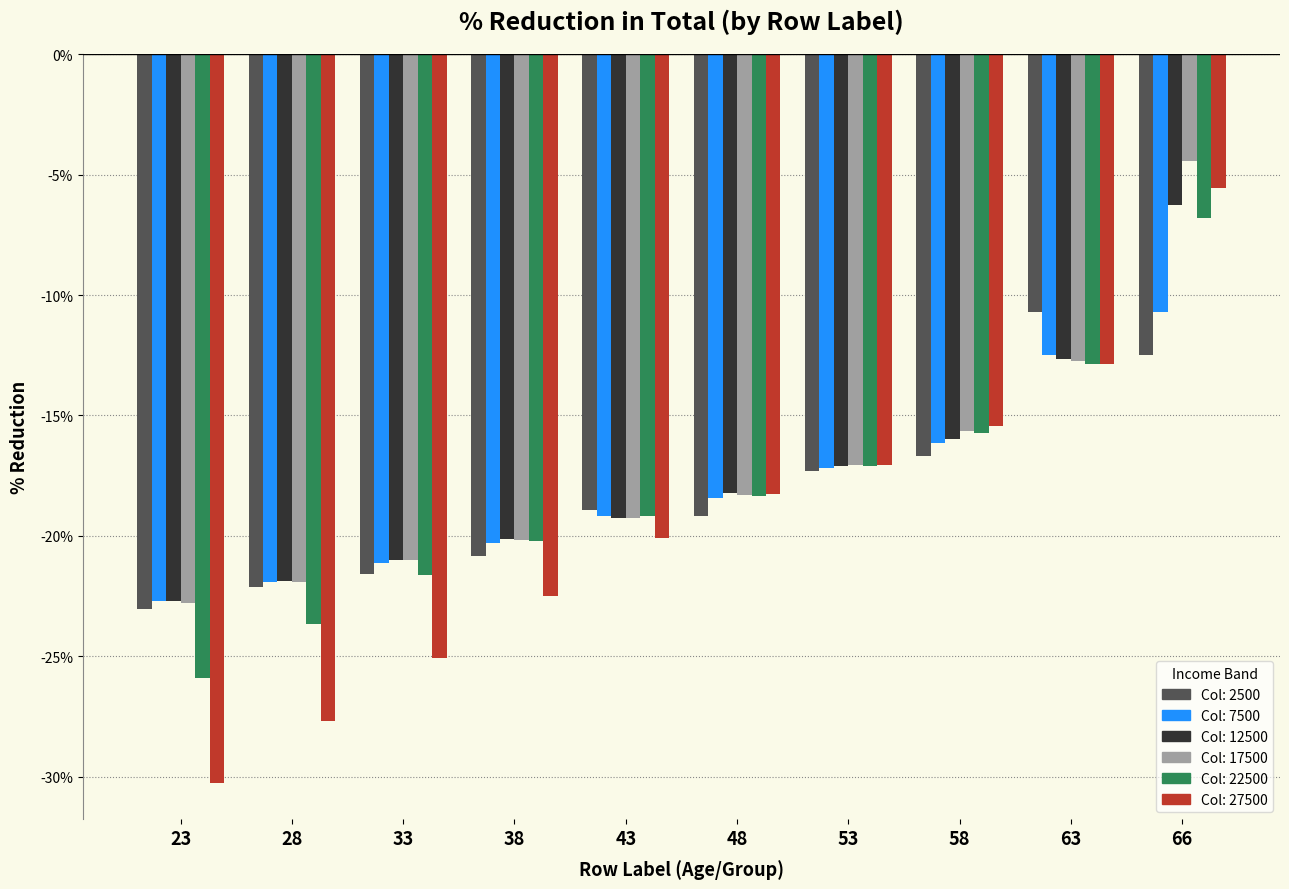

Are the bars horizontal?

No